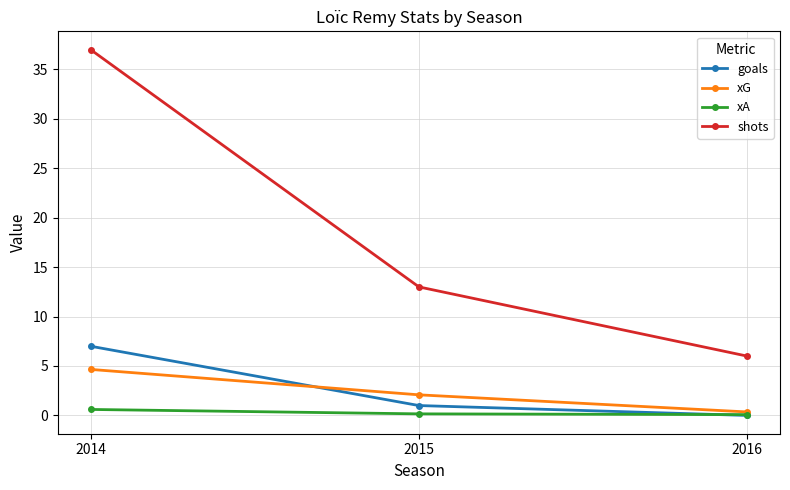

Between 2014 and 2016, which series saw the biggest shift?

shots